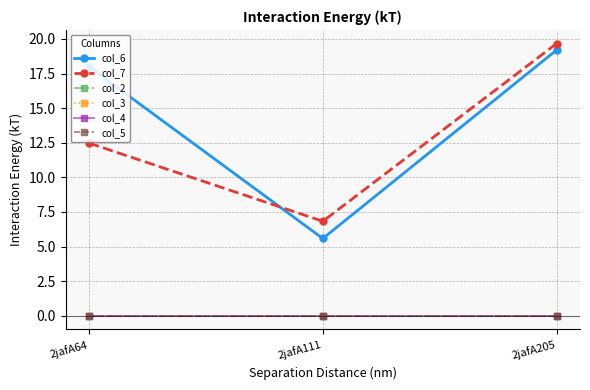

Read the col_7 value at 2jafA205.

19.7